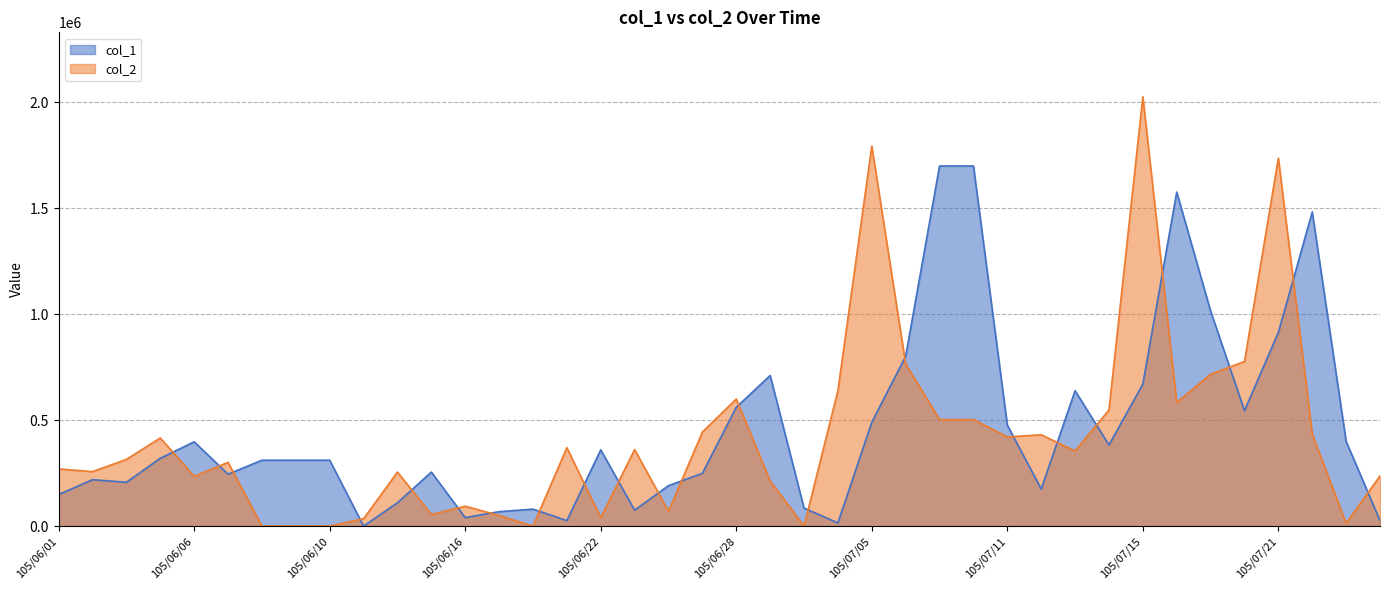

The col_2 series shows 82973 at 105/06/17. True or false?

False